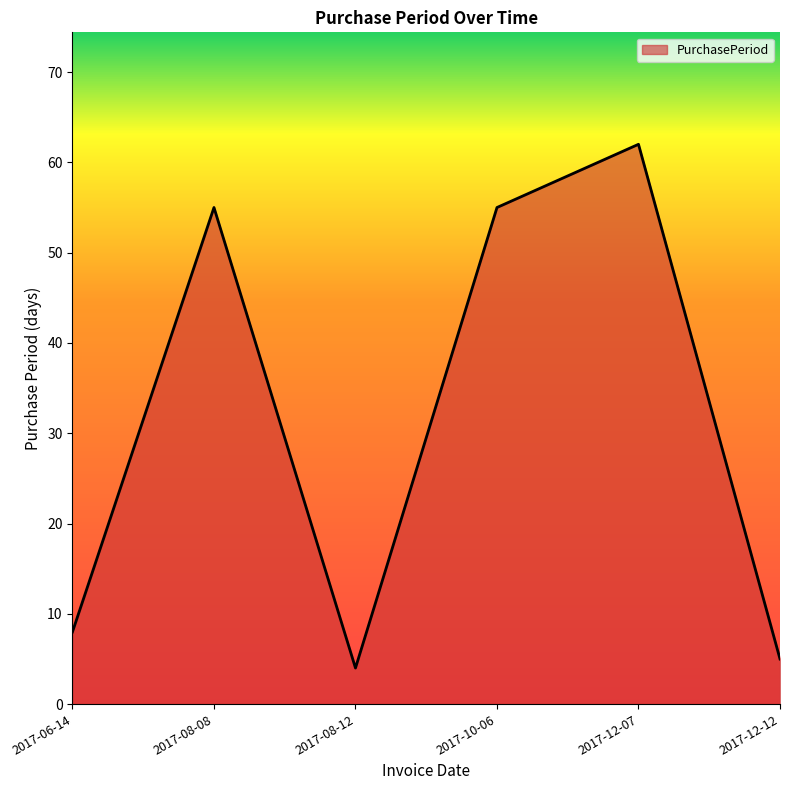

What is the smallest value displayed?

4